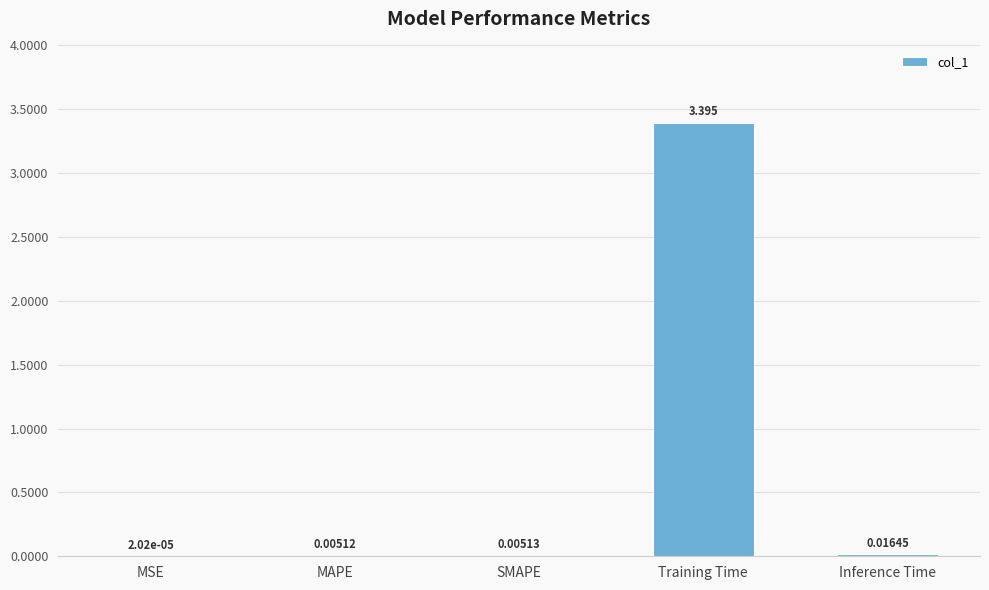

How many distinct data groups are displayed?

1